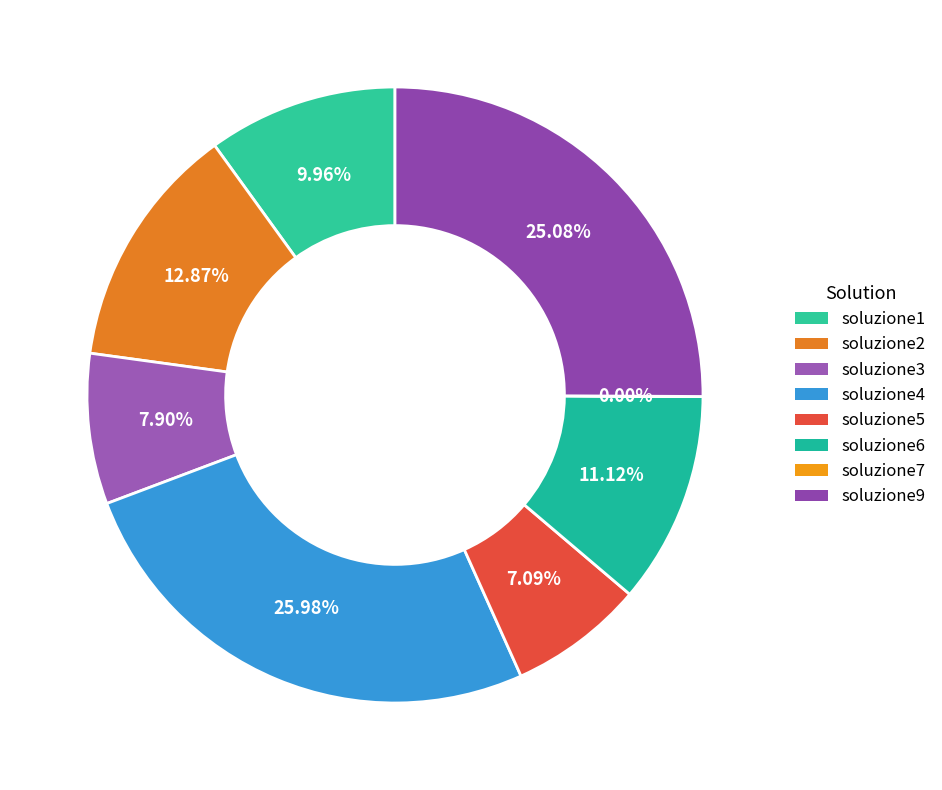

The soluzione2 slice represents 13% of the pie. True or false?

True